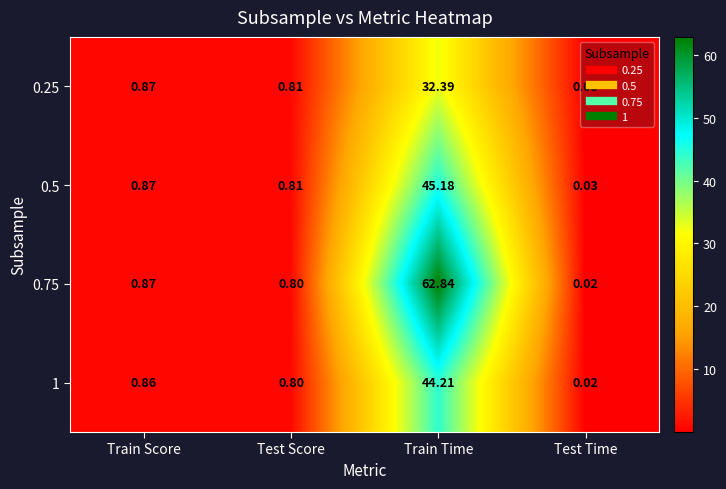

Which label corresponds to the smallest value in the chart?

Test Time